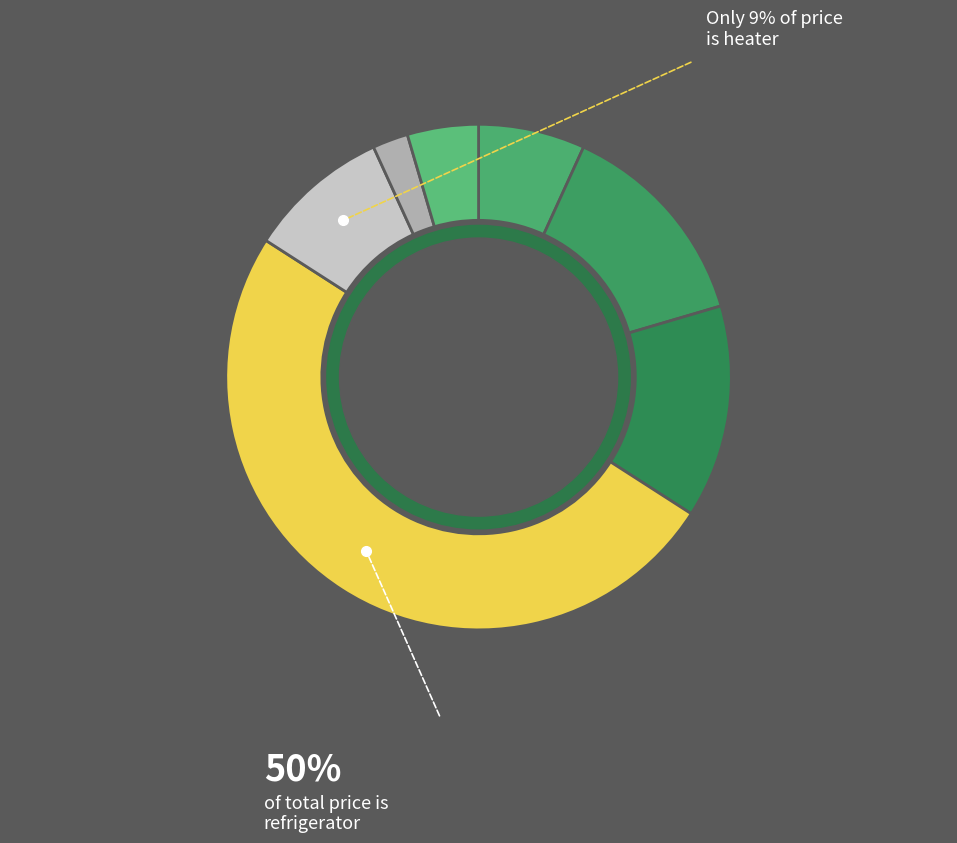

How many slices are in this pie chart?

7